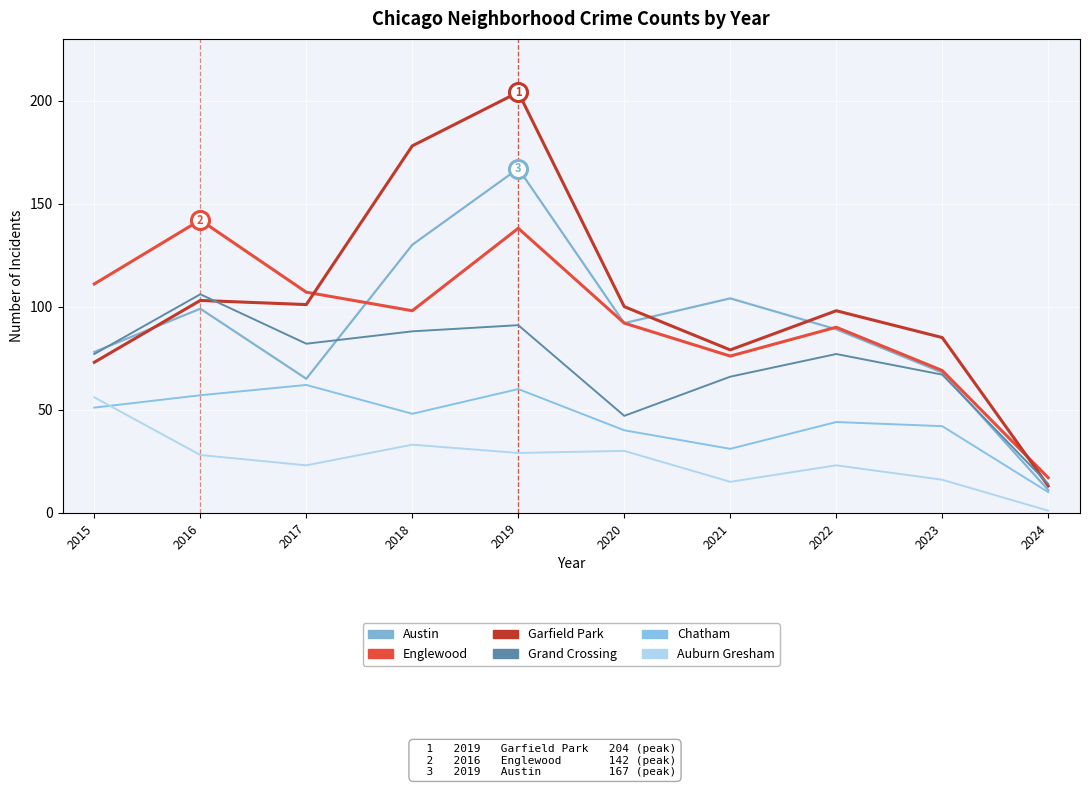

True or false: Englewood has more than 1 interior local peaks.

True